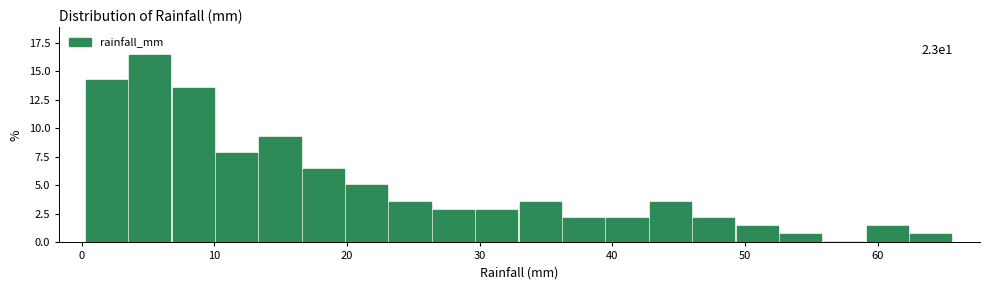

Read against the x-axis, roughly where is the centre of the tallest bar?

5